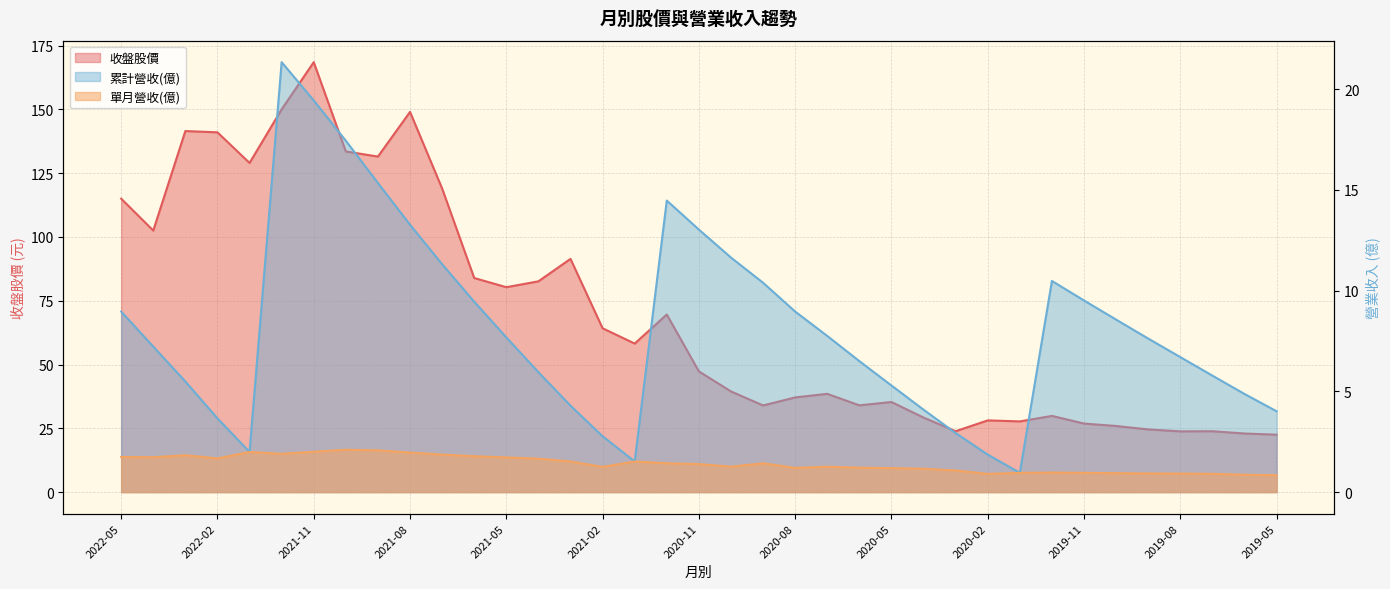

Which series has the widest spread of values?

收盤